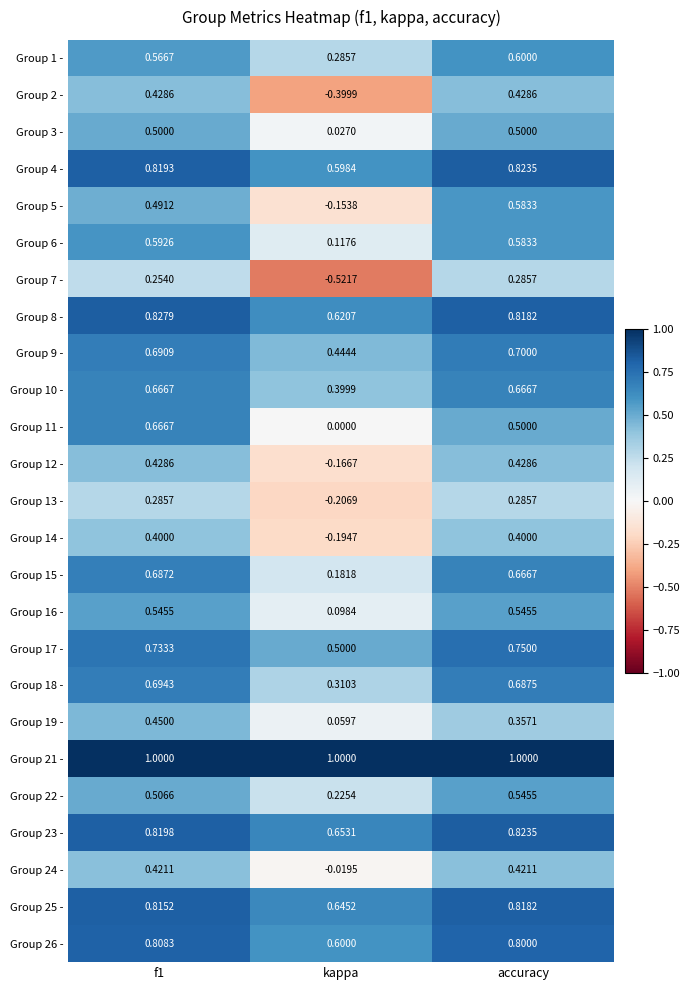

At which label is Group 10 - closest to 0?

kappa